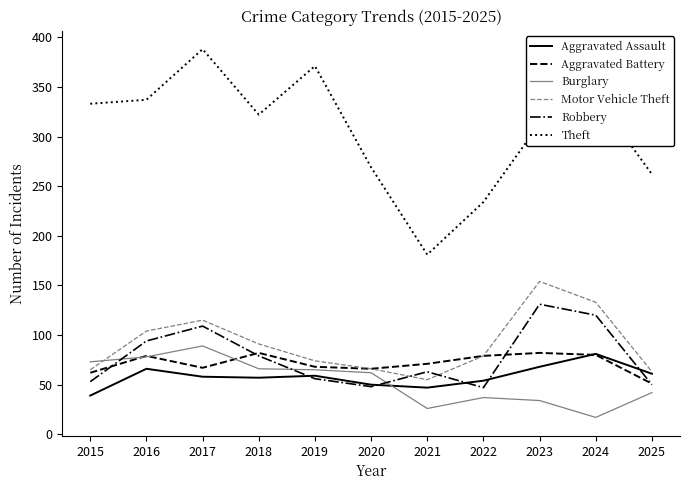

What is the smallest value displayed?

17